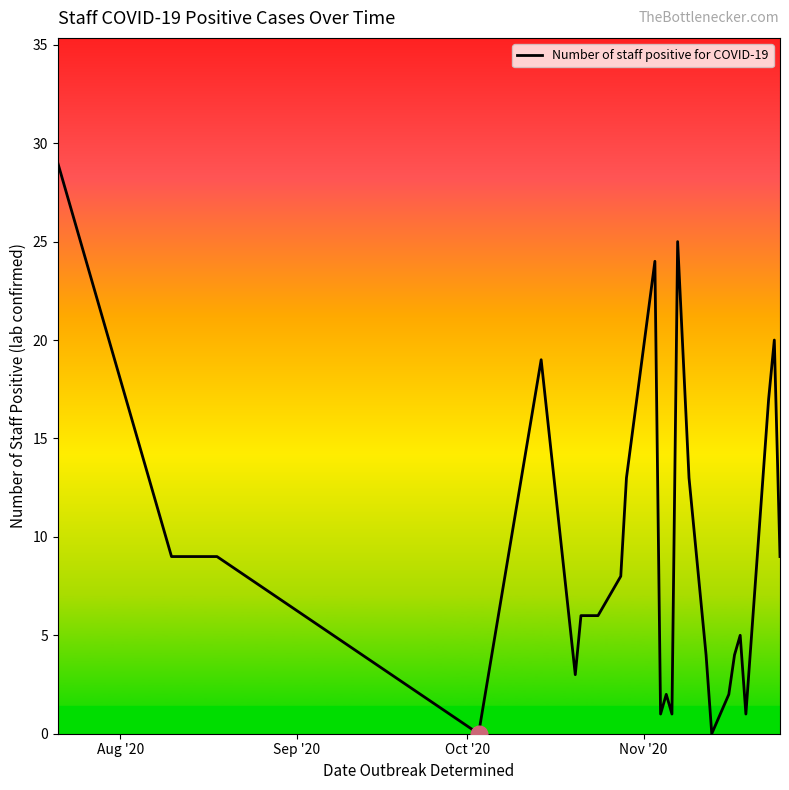

What is the sum of all values?

240